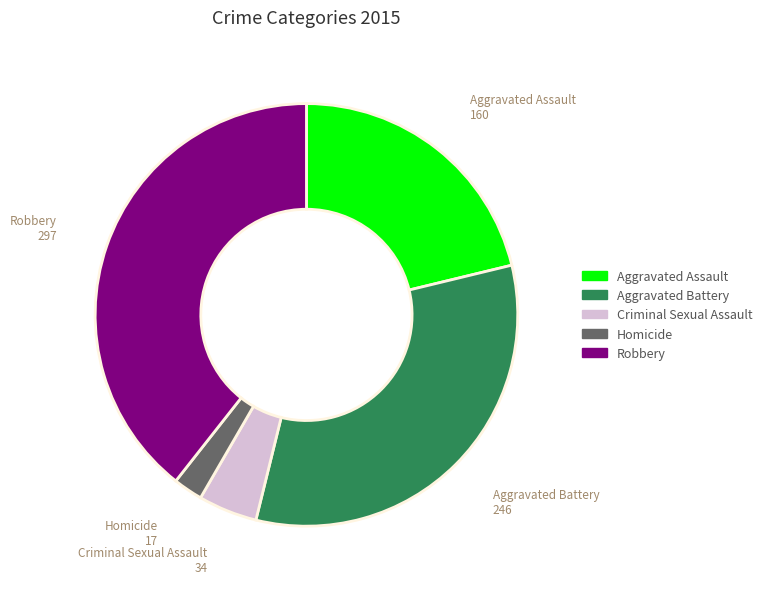

Which category has the smallest portion of the pie?

Homicide